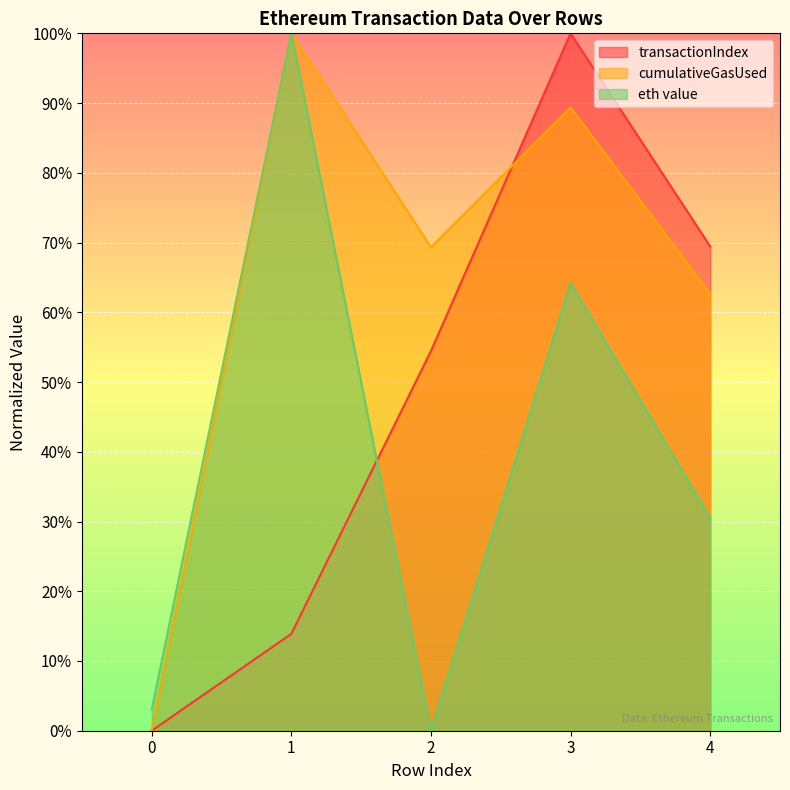

The eth value series shows 157.9 at 1. True or false?

False